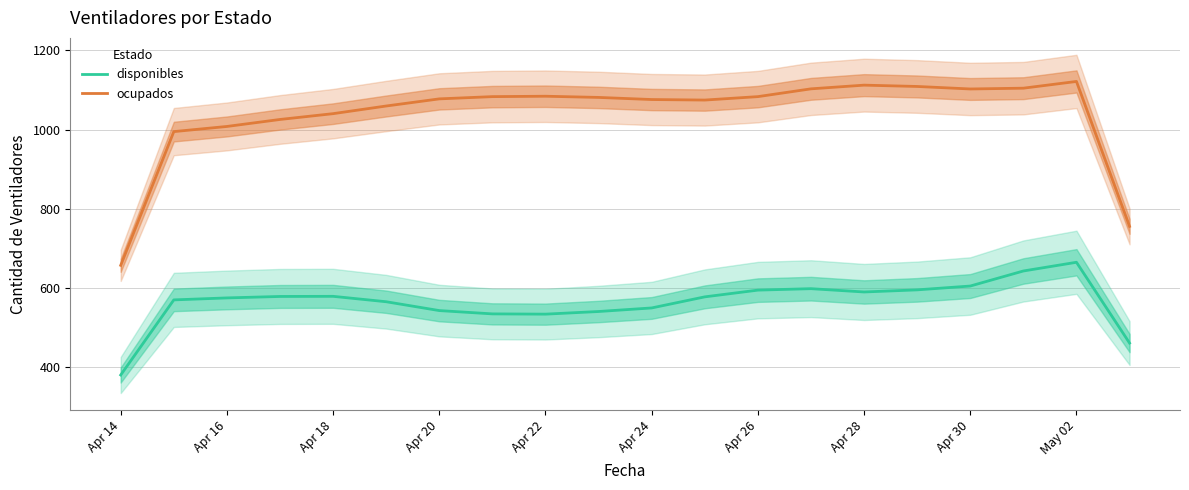

How many interior local valleys does the ocupados series have?

2